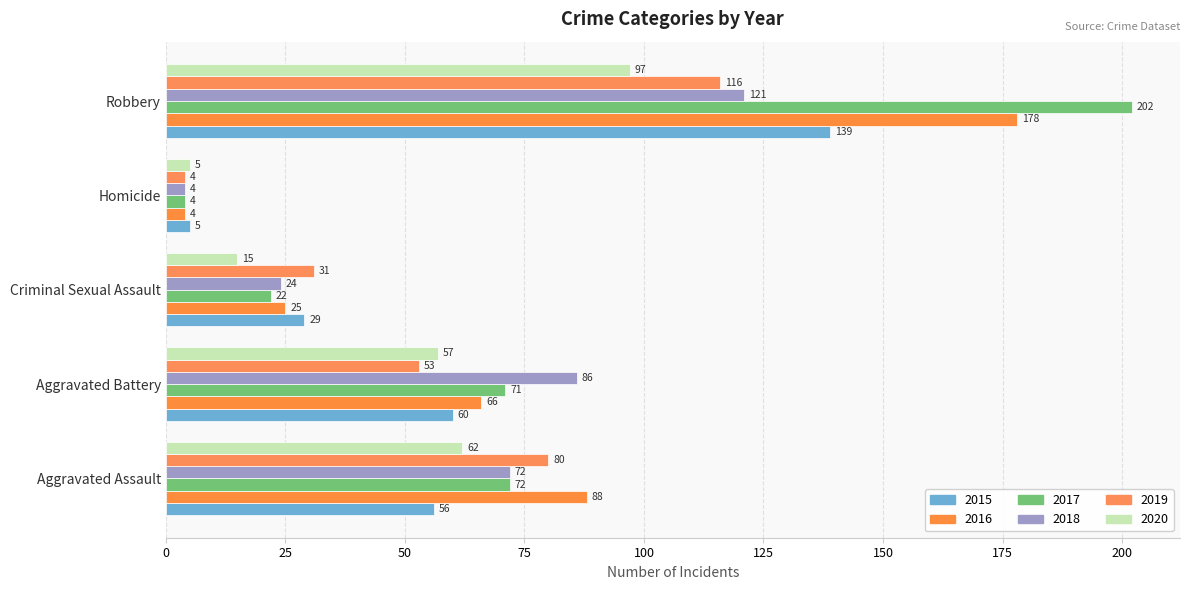

How many distinct data groups are displayed?

6